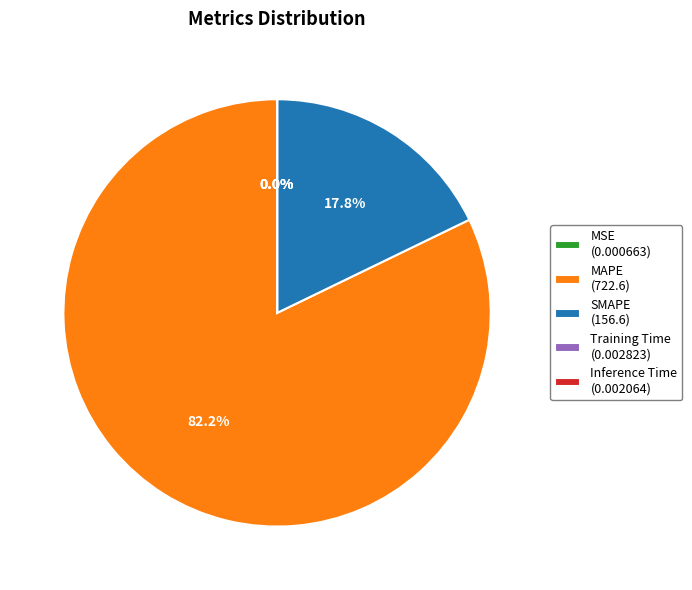

Does SMAPE (156.6) account for over 50% of the chart?

No